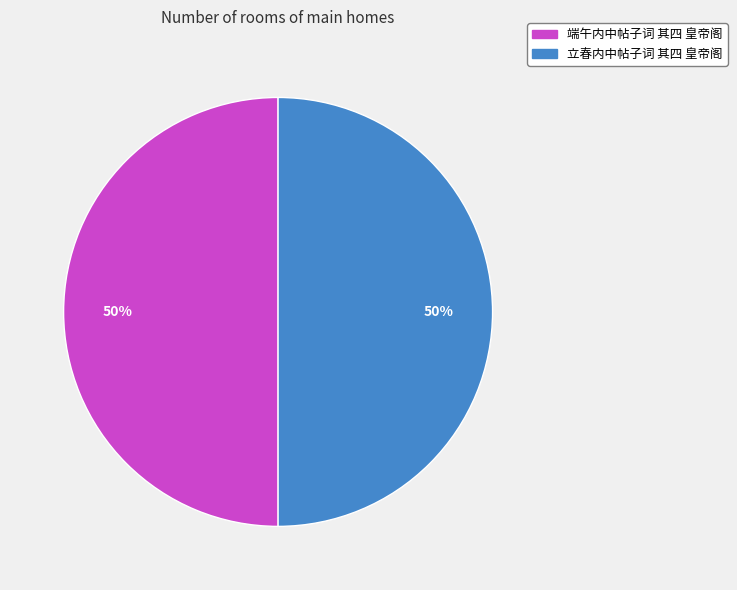

The 端午内中帖子词 其四 皇帝阁 slice represents 50% of the pie. True or false?

True